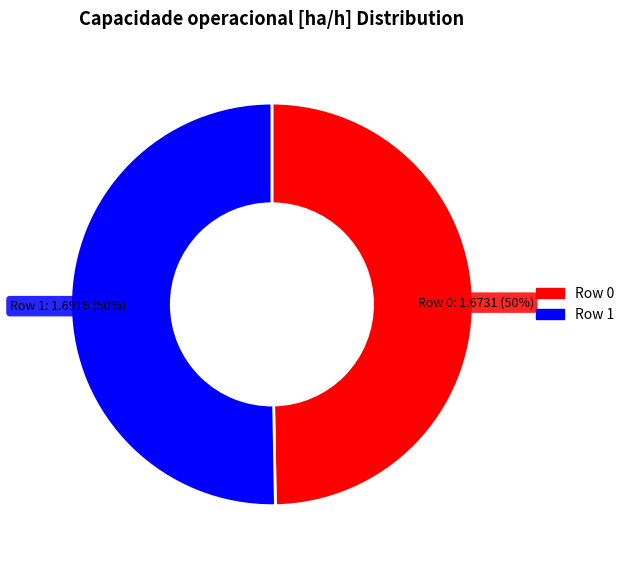

To the nearest percent, what is the combined percentage of Row 0 and Row 1?

100%